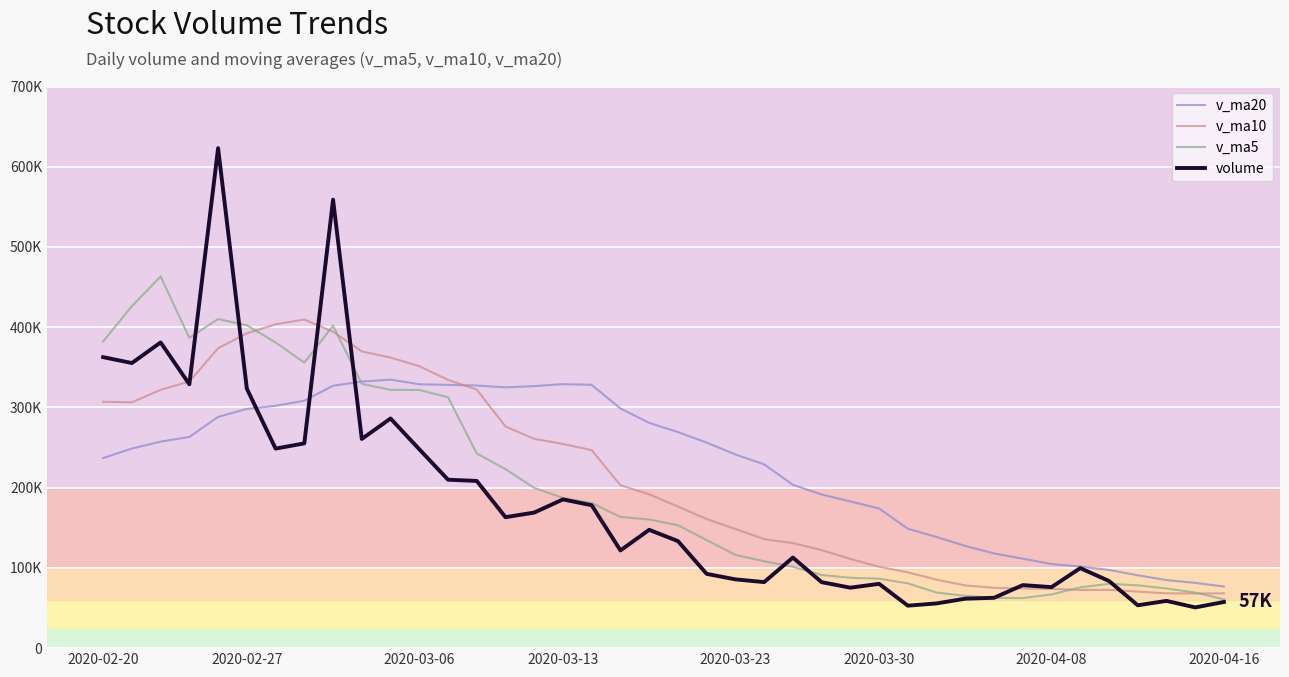

True or false: v_ma10 has a value of 88263.2 at 20.

False